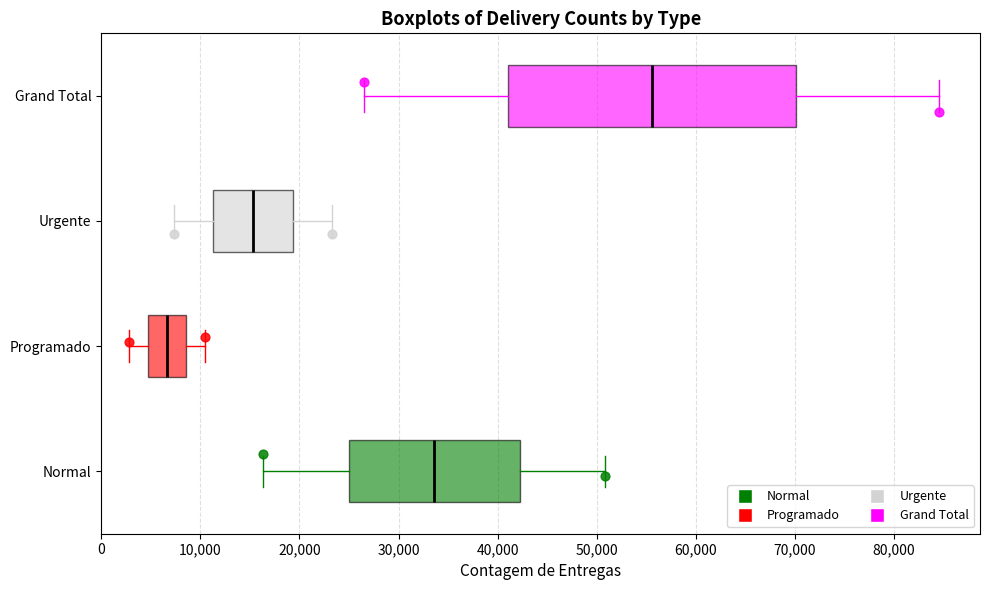

Where does the median line of the box for Urgente sit on the x-axis? The values are not printed on the chart, so give them approximately, as read against the axis.

15000